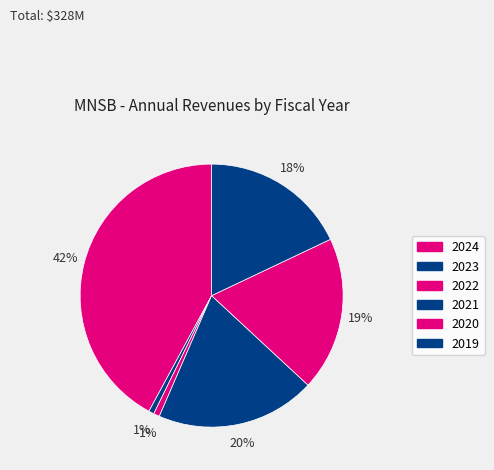

What is the smallest slice in the pie chart?

2023